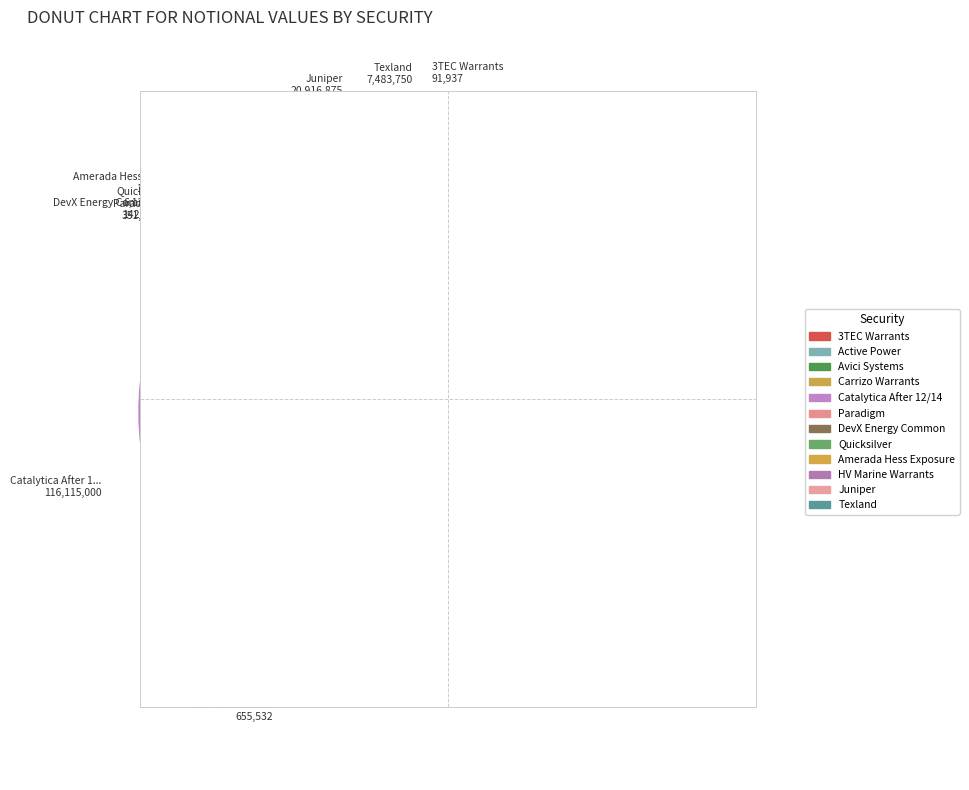

Count the number of slices in the pie.

12